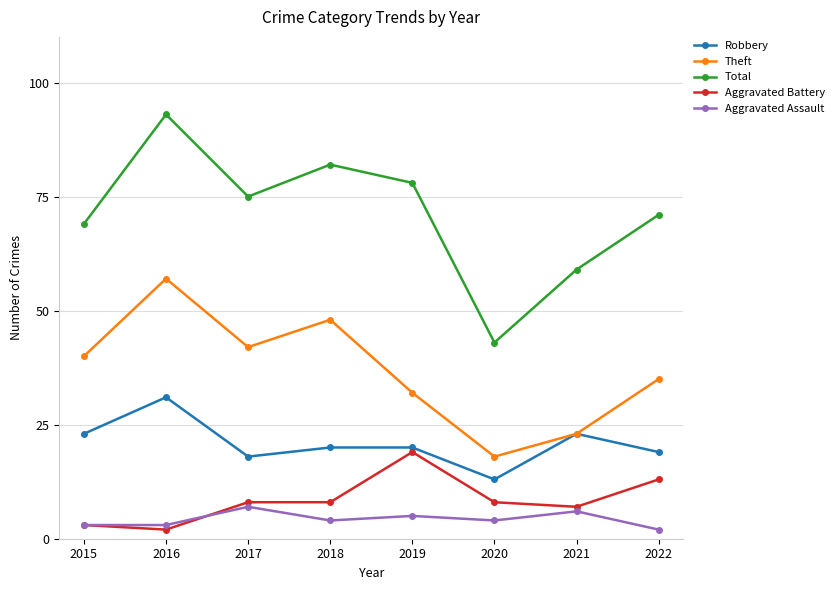

How many interior local valleys does the Total series have?

2